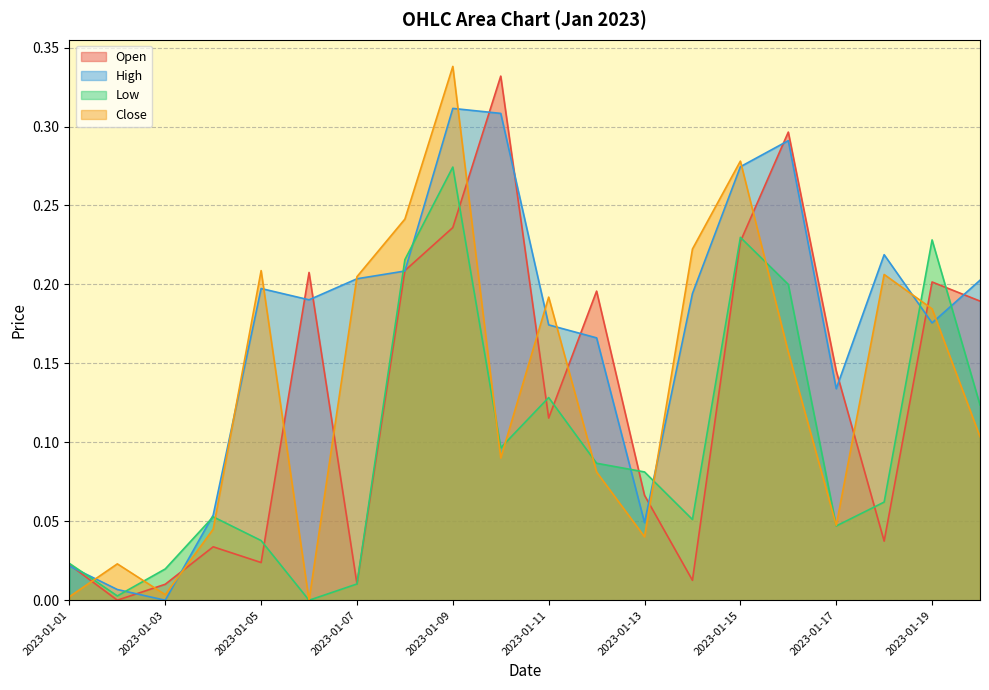

Which has a higher value, 2023-01-20 or 2023-01-09?

2023-01-09